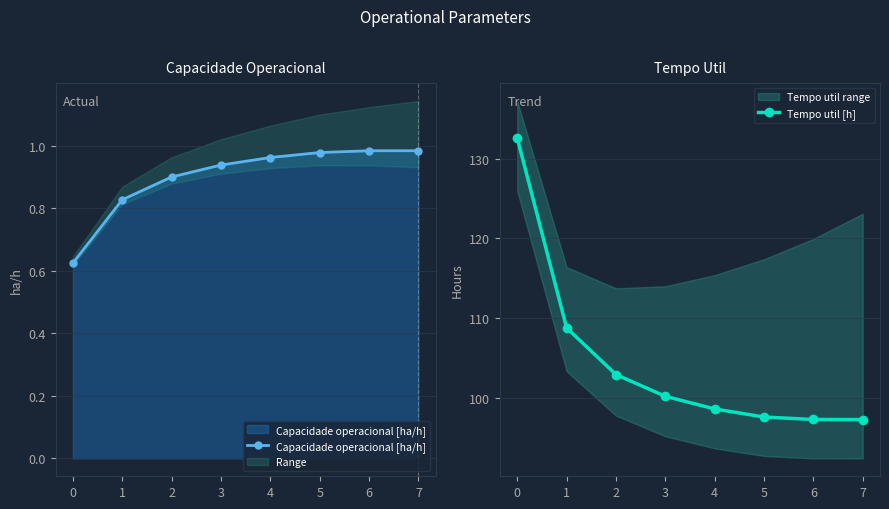

What is the value of the Capacidade operacional [ha/h] point at the 2nd from the left?

0.8